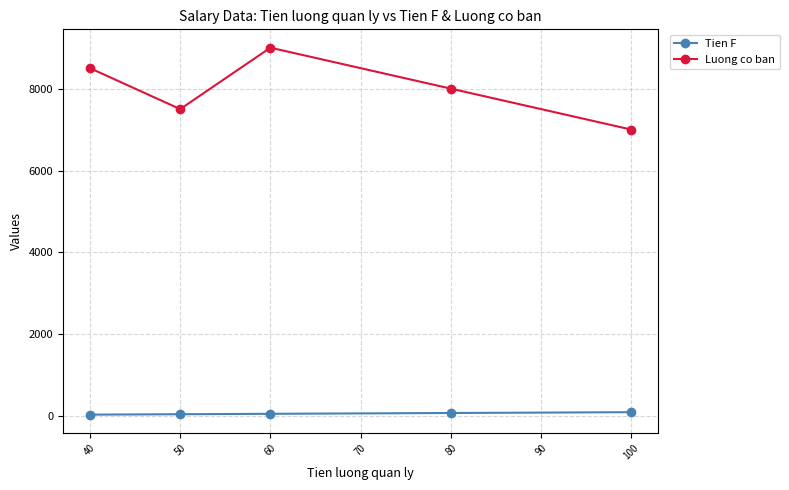

How many data points in Luong co ban are above 8000?

2